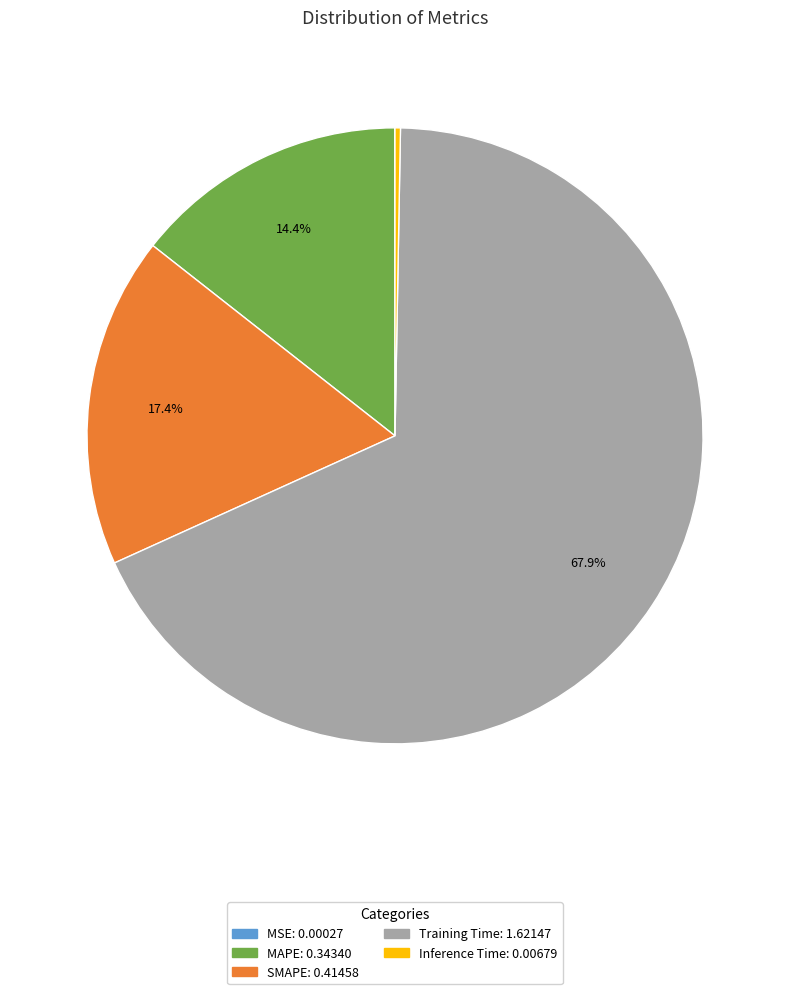

The Inference Time slice represents 6% of the pie. True or false?

False